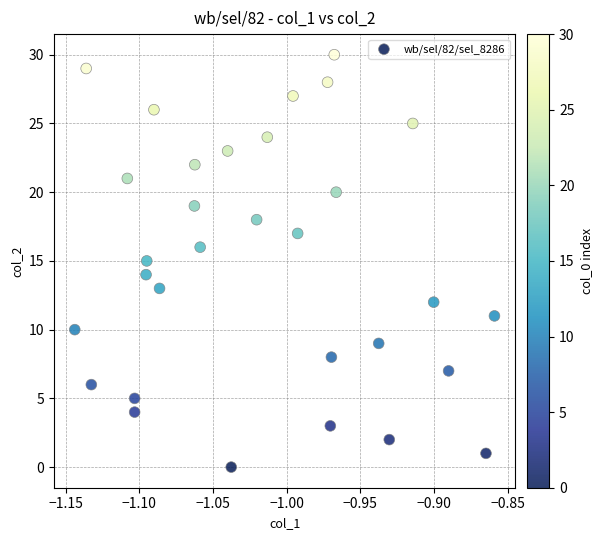

What is the range of Y values (max minus min)?

30